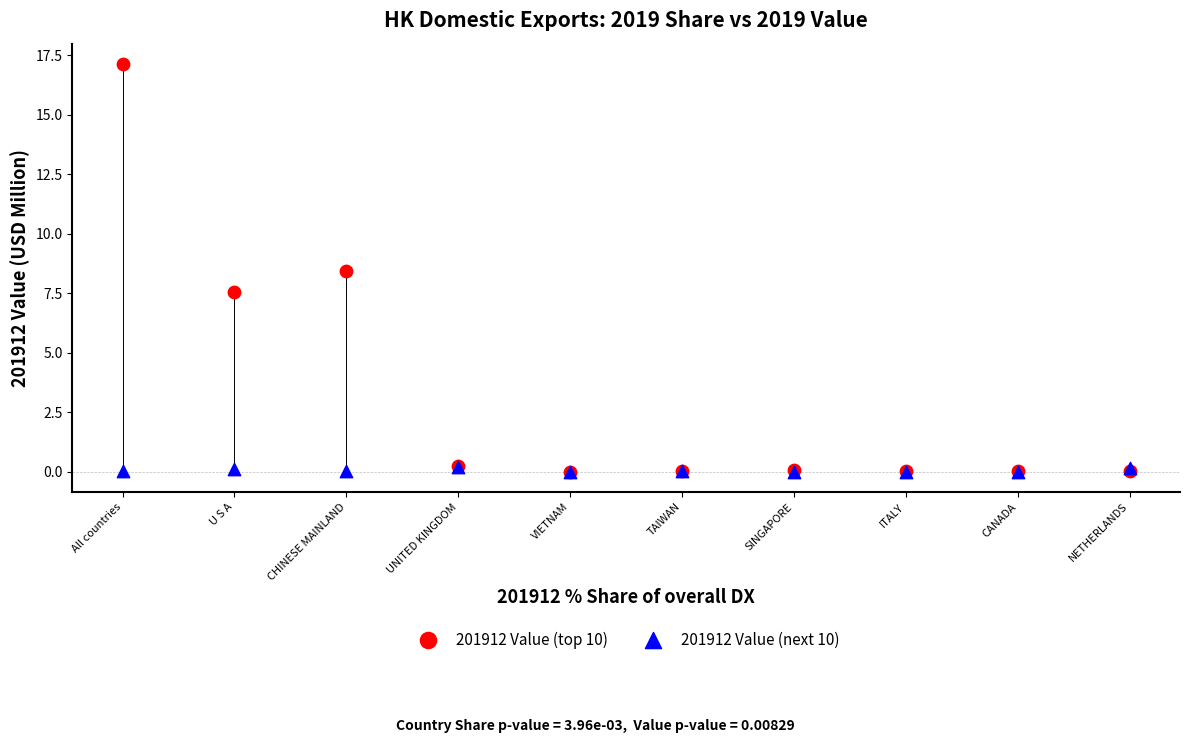

Which series reaches the maximum Y coordinate?

201912 Value (top 10)